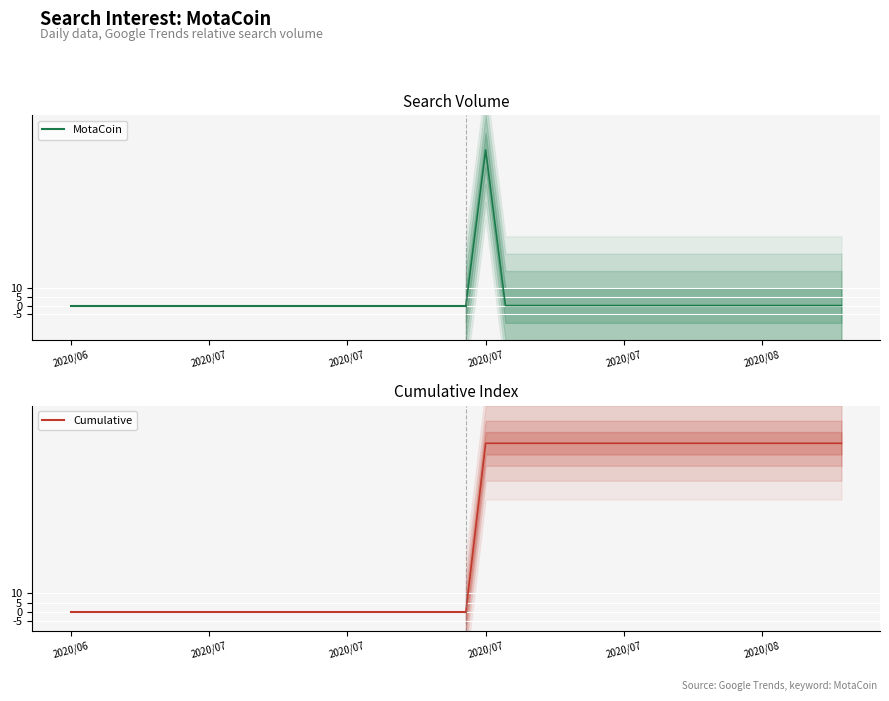

True or false: the data has more than 0 interior local peaks.

True